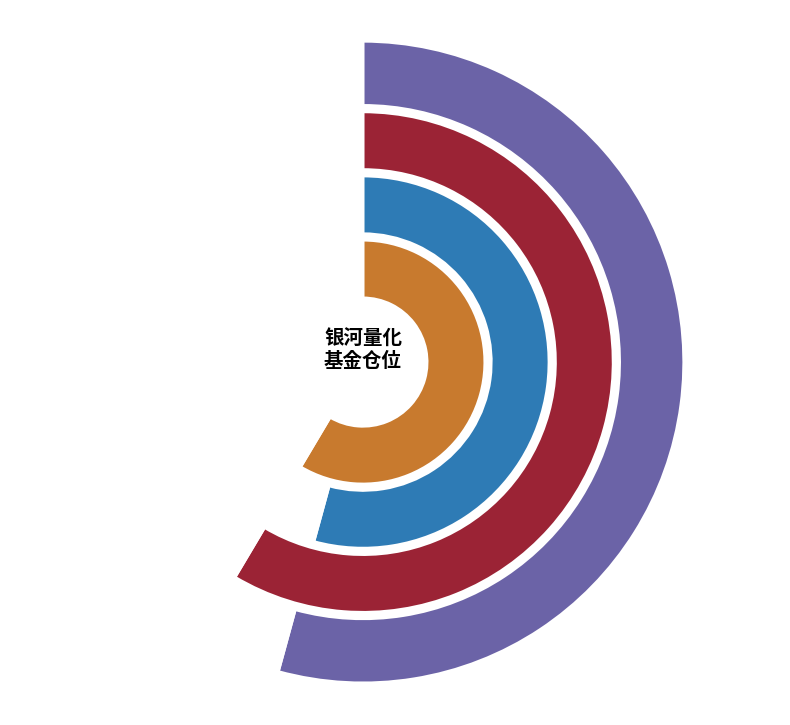

To the nearest percent, what is the difference between the 银河量化价值混合 and 银河量化稳进混合 slice percentages?

17%